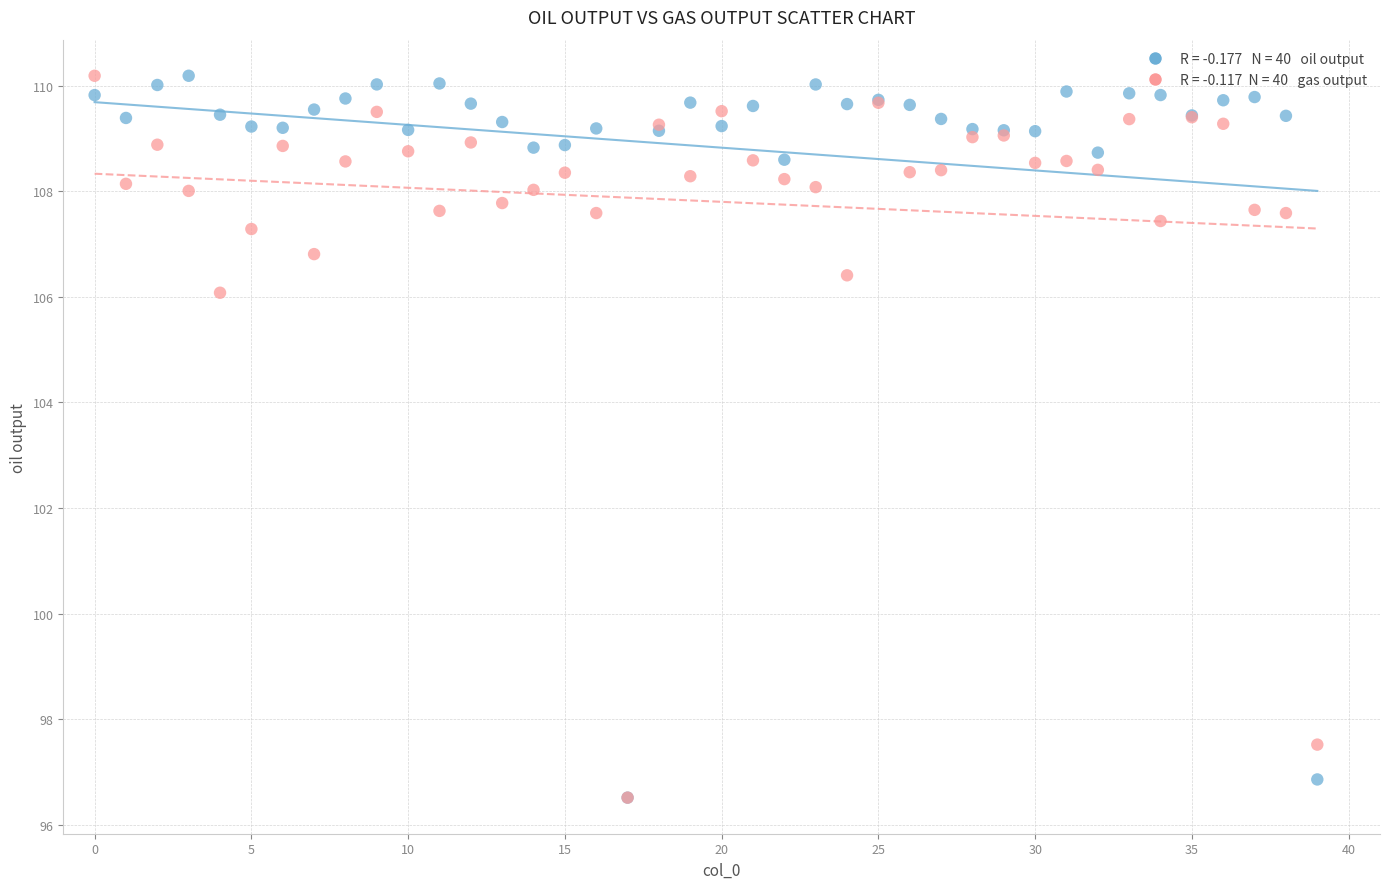

Across all series, what Y value is closest to 103?

106.1